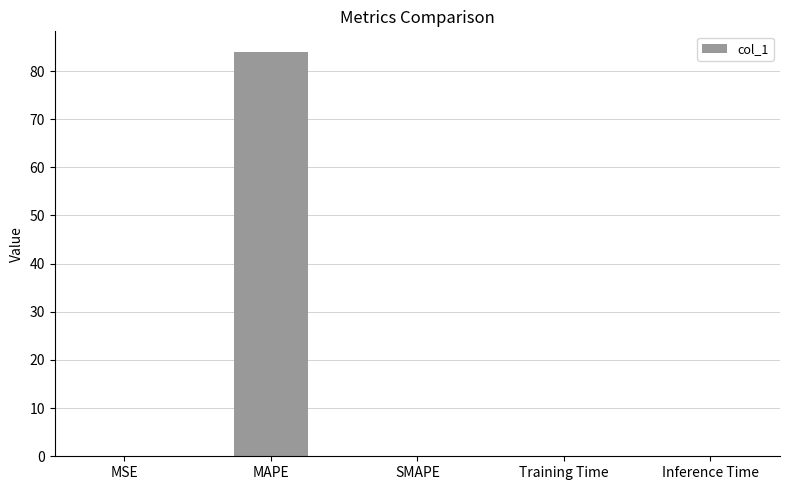

How many categories are shown in the chart?

5